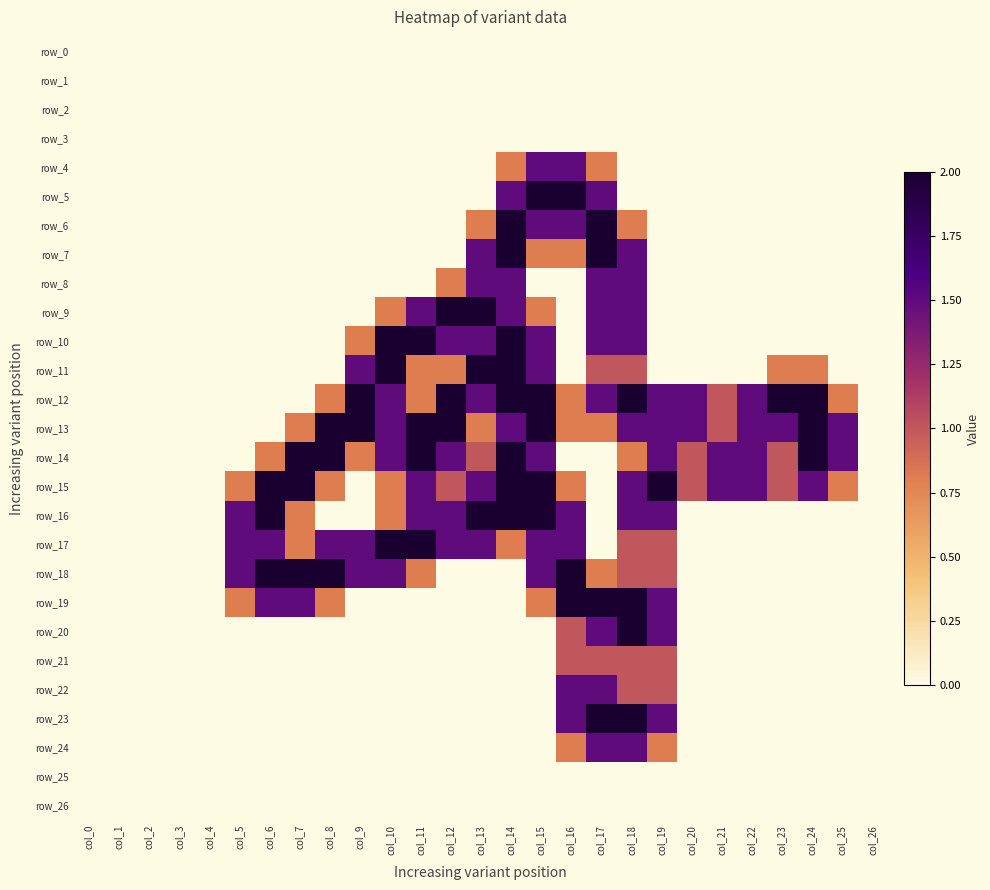

The value of row_19 at col_11 is -1.3. True or false?

False